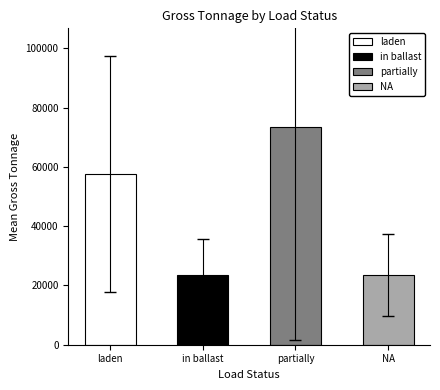

Does the chart contain any negative values?

No